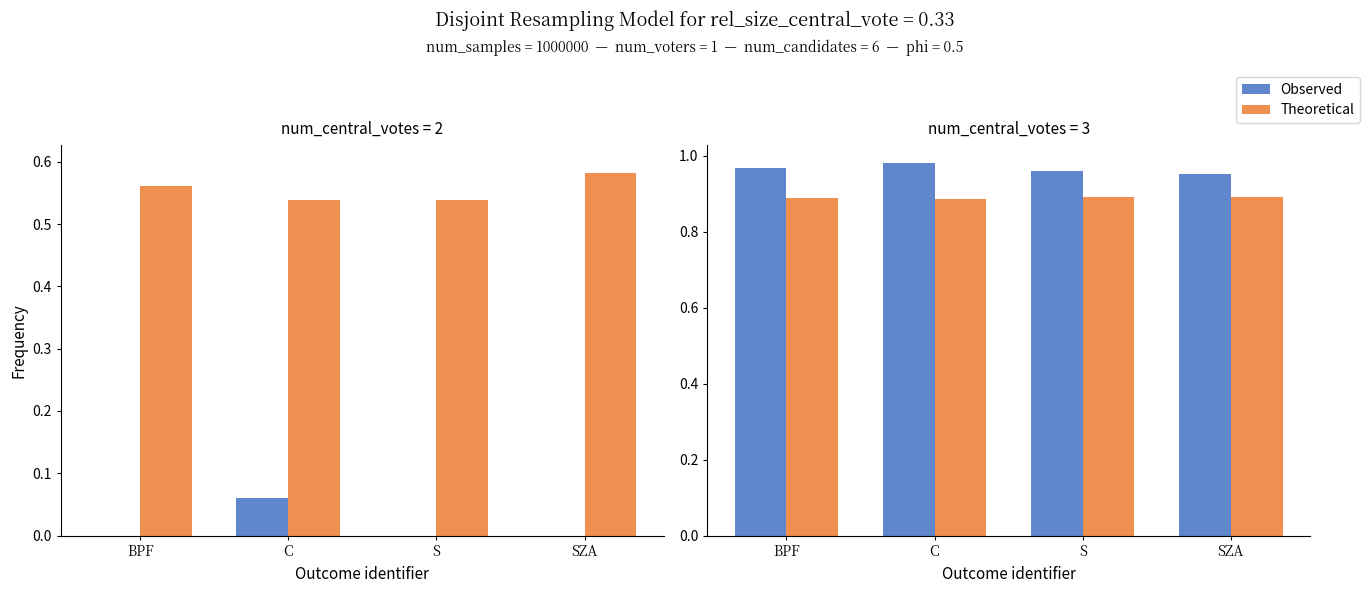

What are all the series names shown in the legend?

Observed, Theoretical